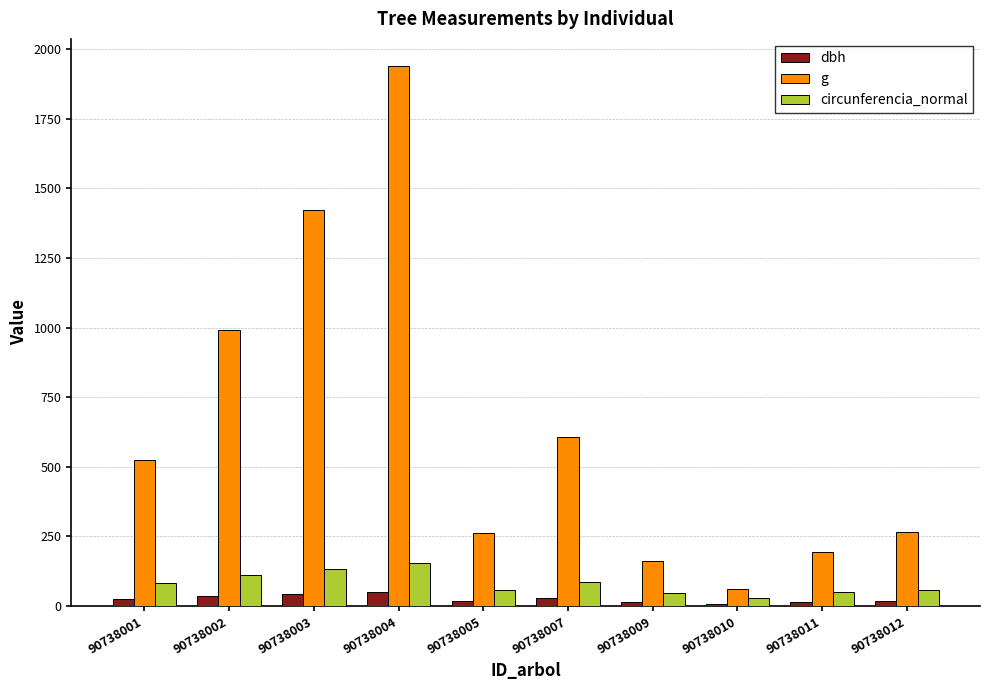

Where does the circunferencia_normal series first go above 81?

90738001